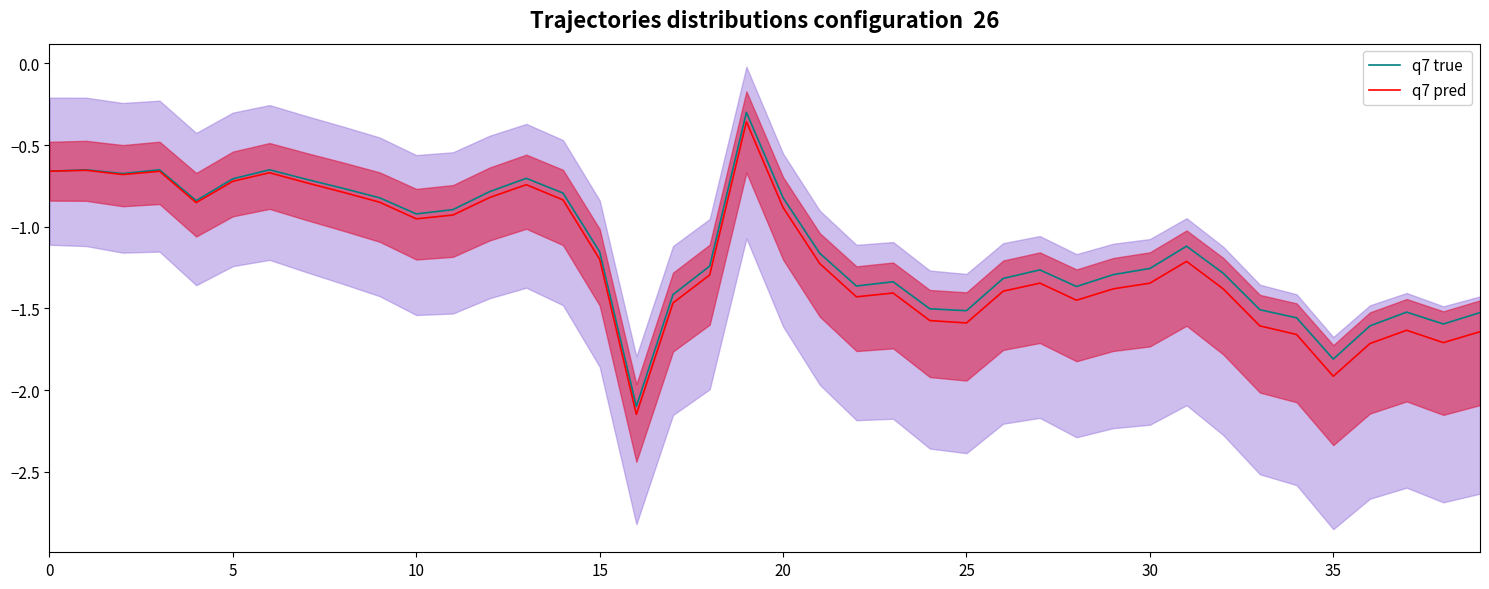

In q7 pred, how many points are lower than both neighbors (excluding endpoints)?

9